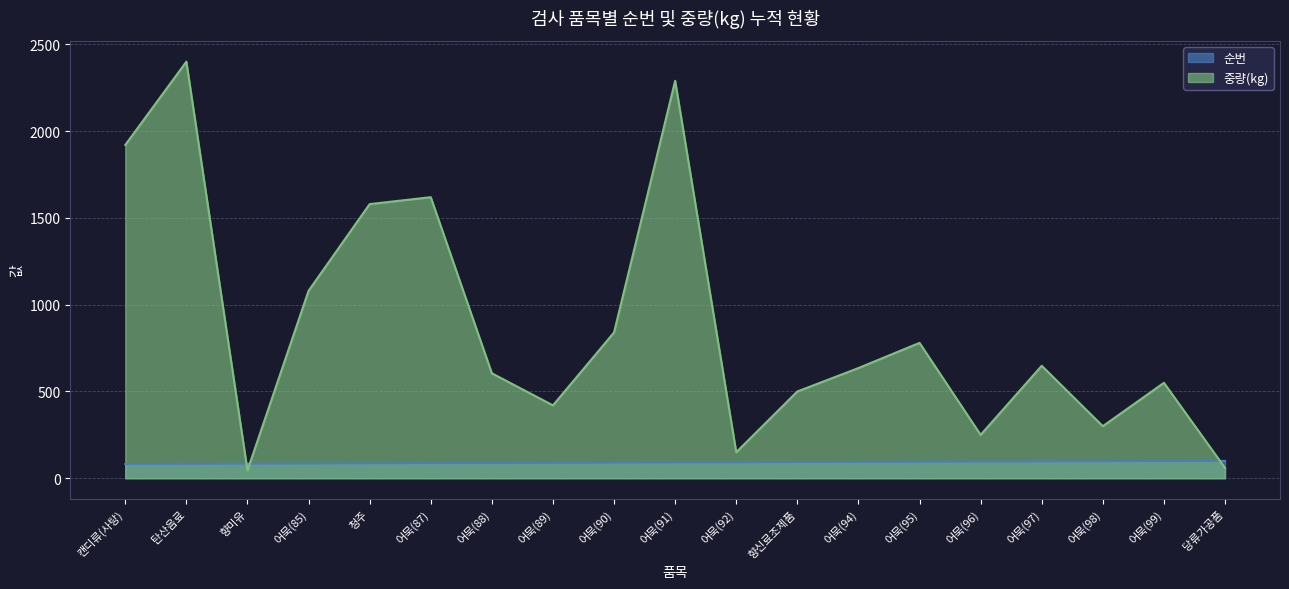

Does the chart display data point markers on the line(s)?

No